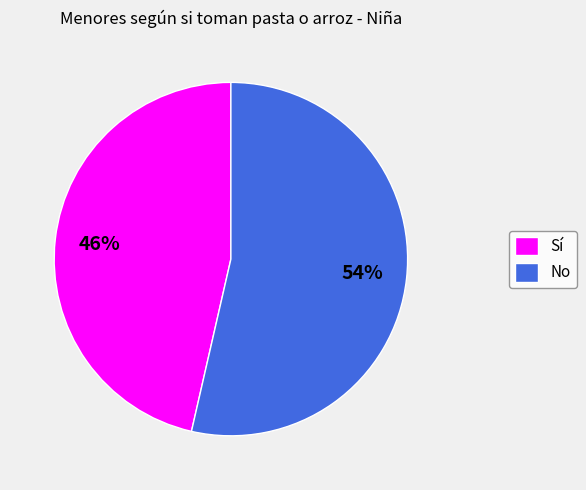

To the nearest percent, what portion does No represent?

54%